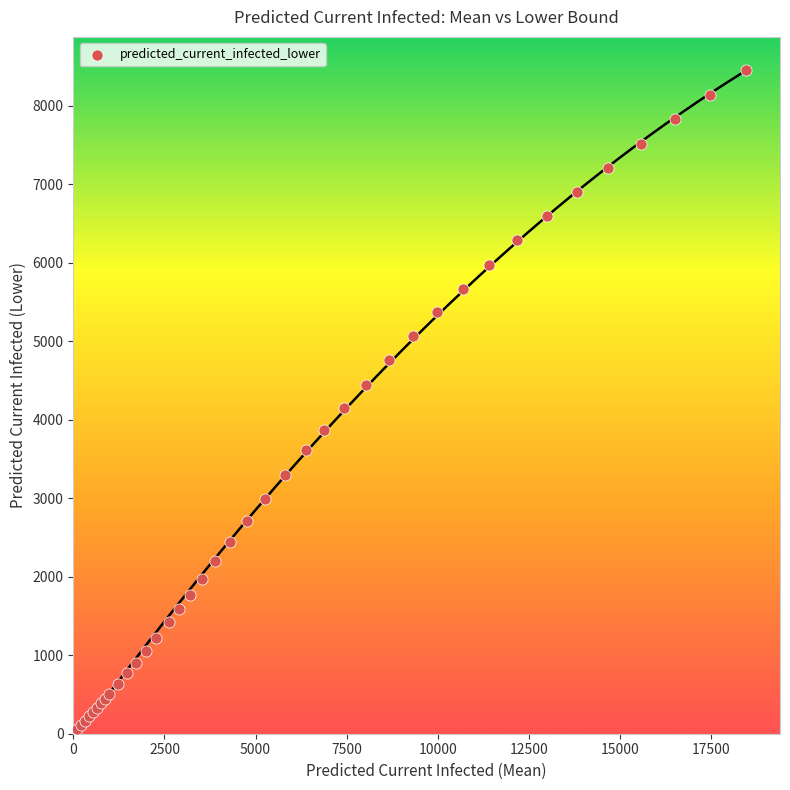

What Y value in the scatter plot is closest to 4255?

4153